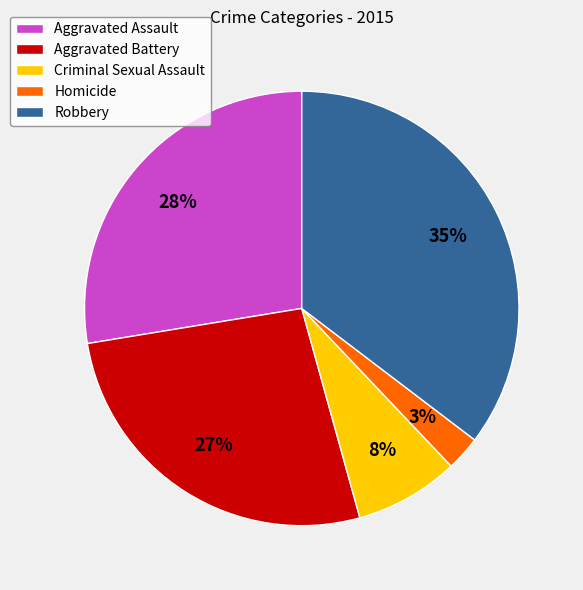

Rank the categories by value from highest to lowest.

Robbery, Aggravated Assault, Aggravated Battery, Criminal Sexual Assault, Homicide